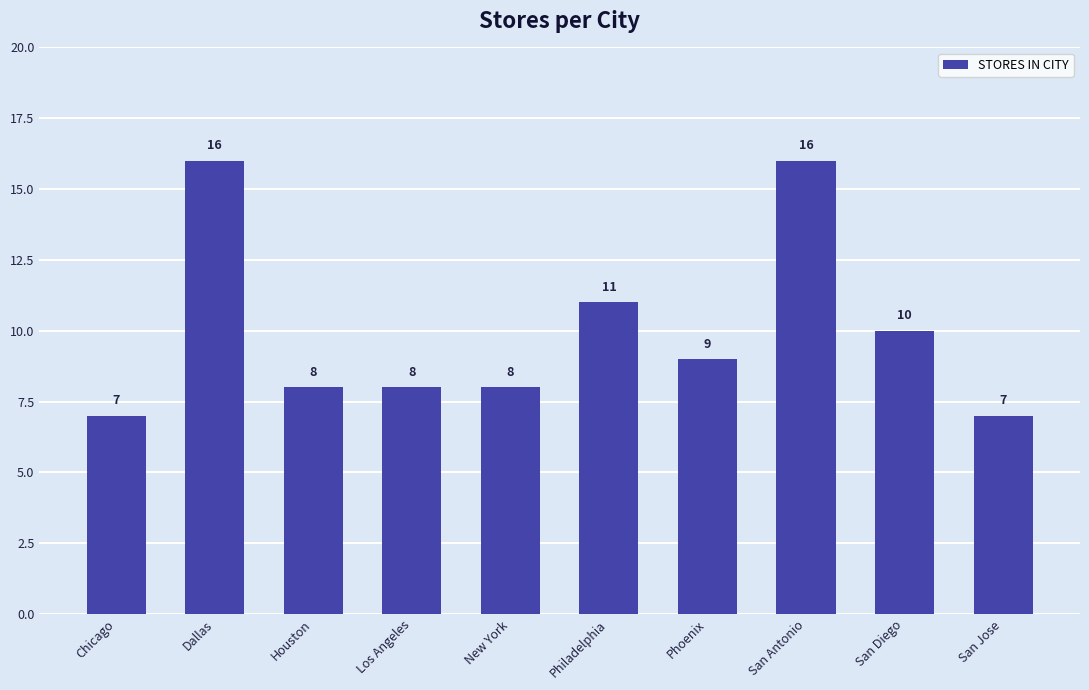

How many values are below 9?

5